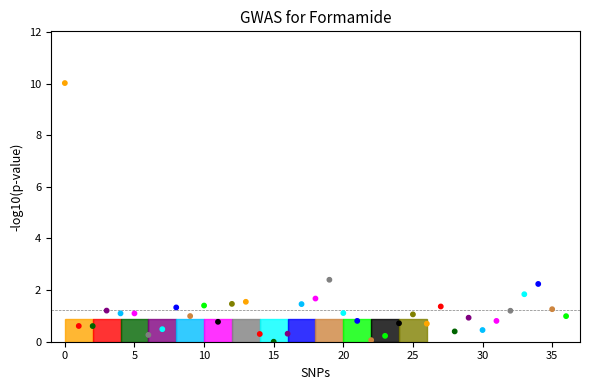

What is the range of Y values (max minus min)?

10.0